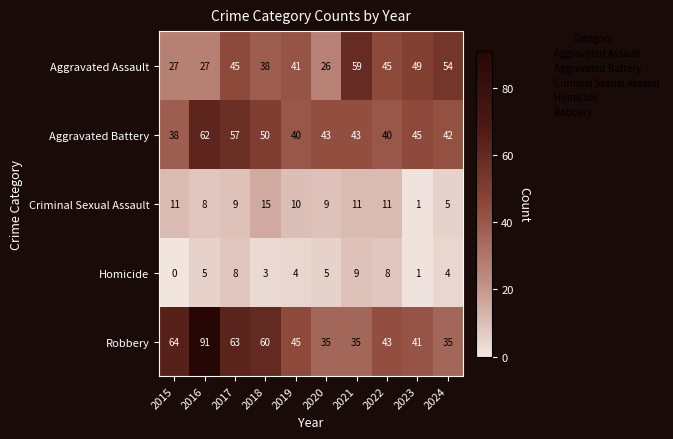

Rank the series at 2016 from lowest to highest value.

Homicide, Criminal Sexual Assault, Aggravated Assault, Aggravated Battery, Robbery